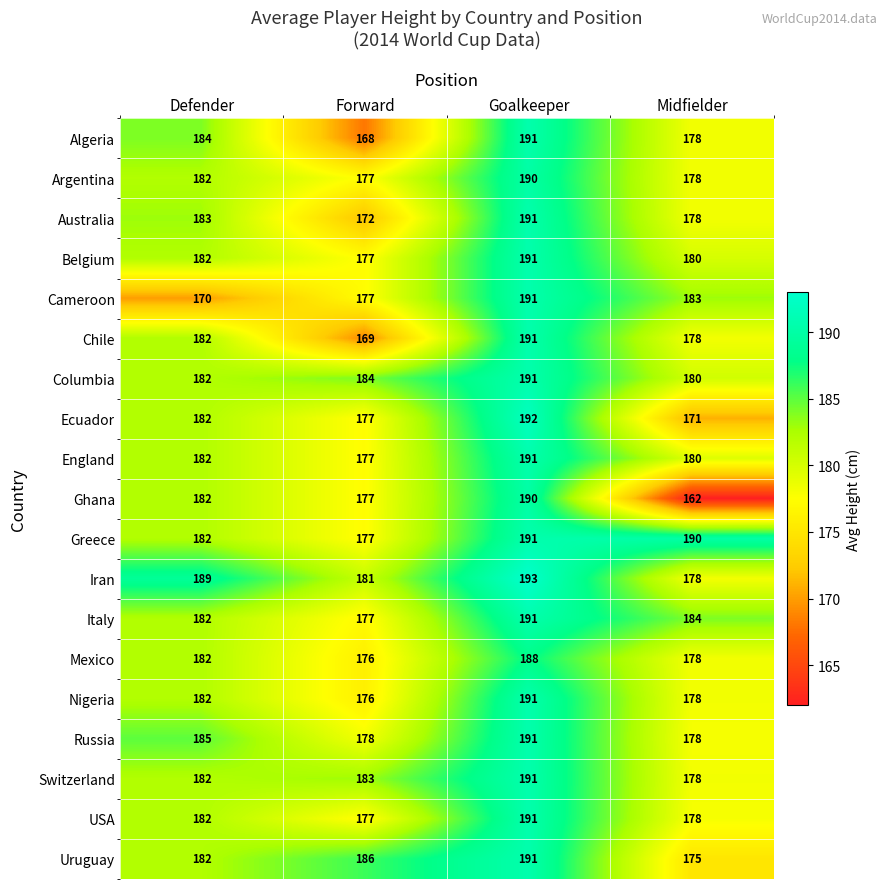

What is the difference between the highest and lowest values at Defender?

19